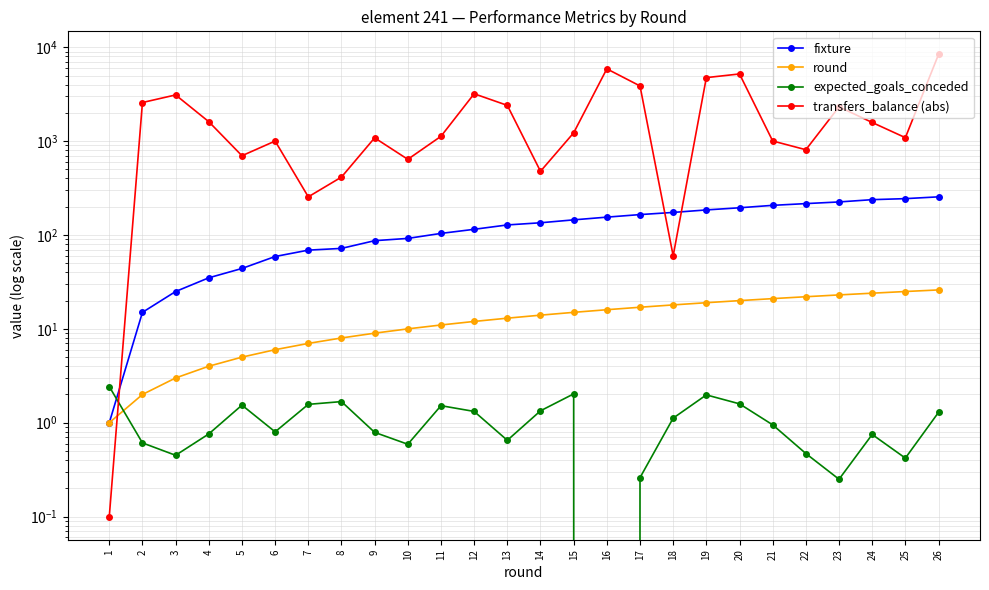

What is the value of the round point at the 4th from the left?

4.0